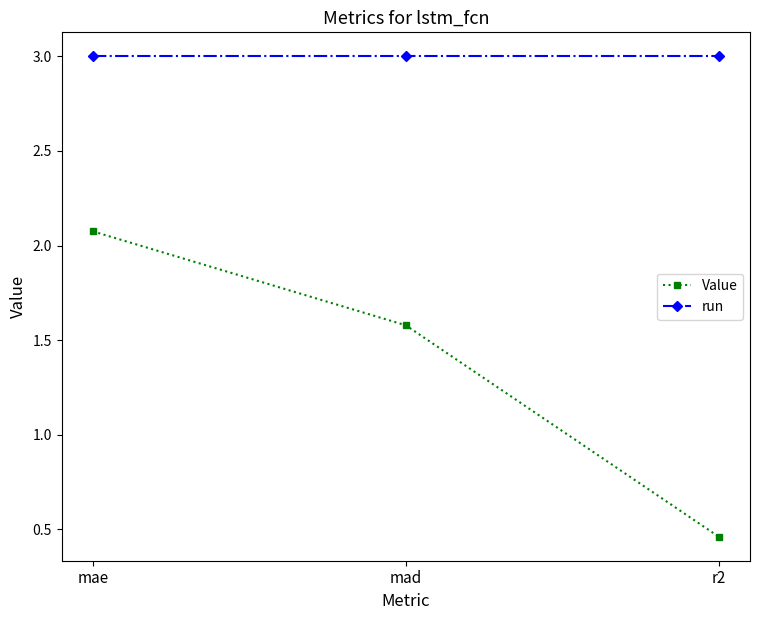

What is the sum of all Value values?

4.1